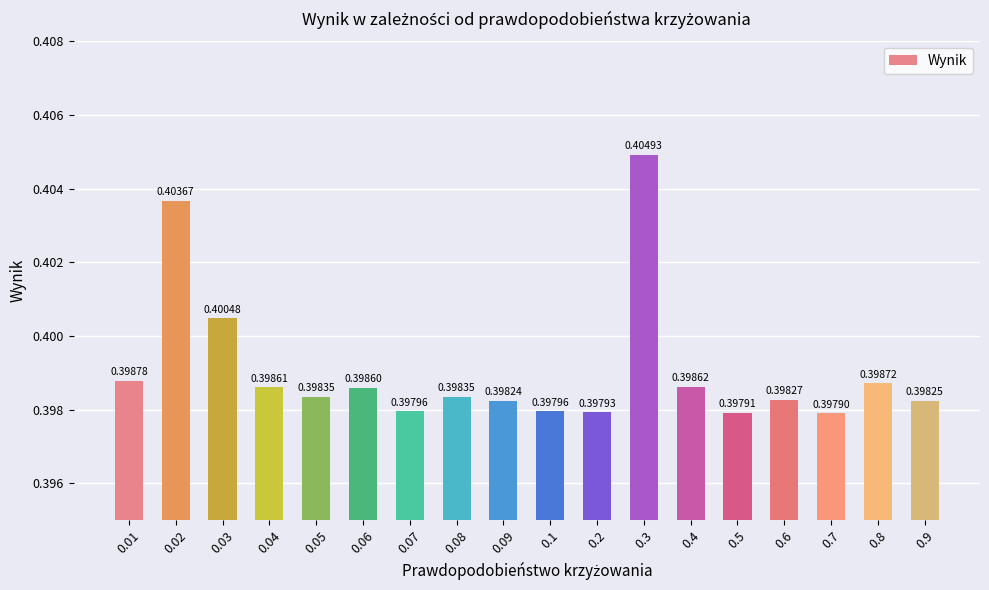

What is the sum of the values at 0.01 and 0.7?

0.8